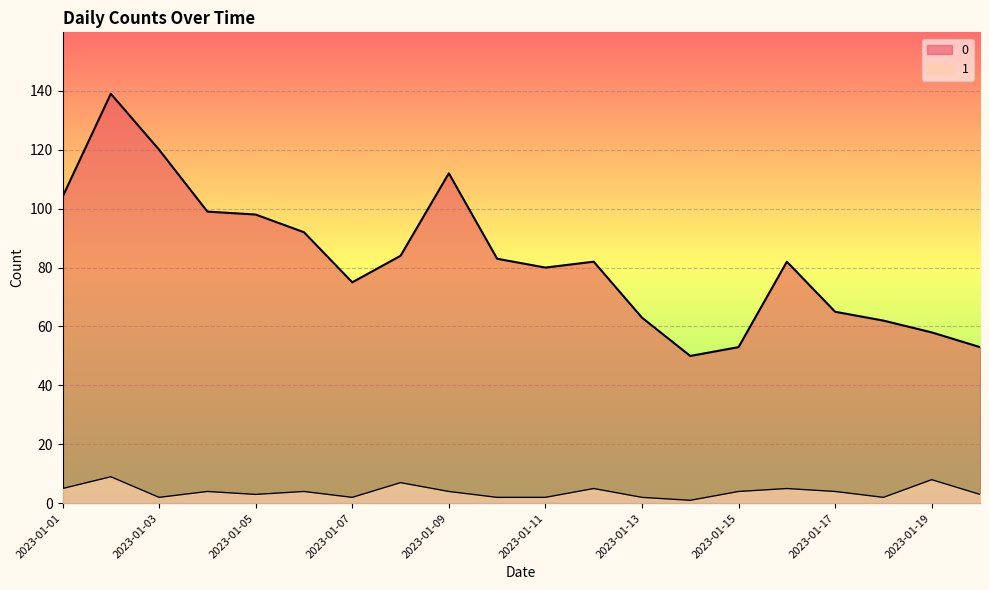

True or false: 0 has more than 0 interior local peaks.

True